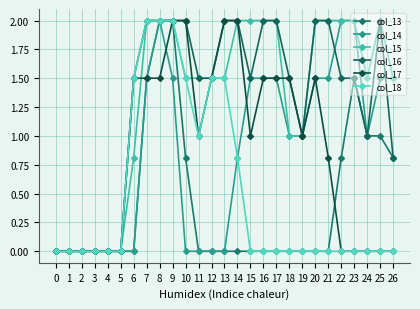

How many data points does each series have?

27